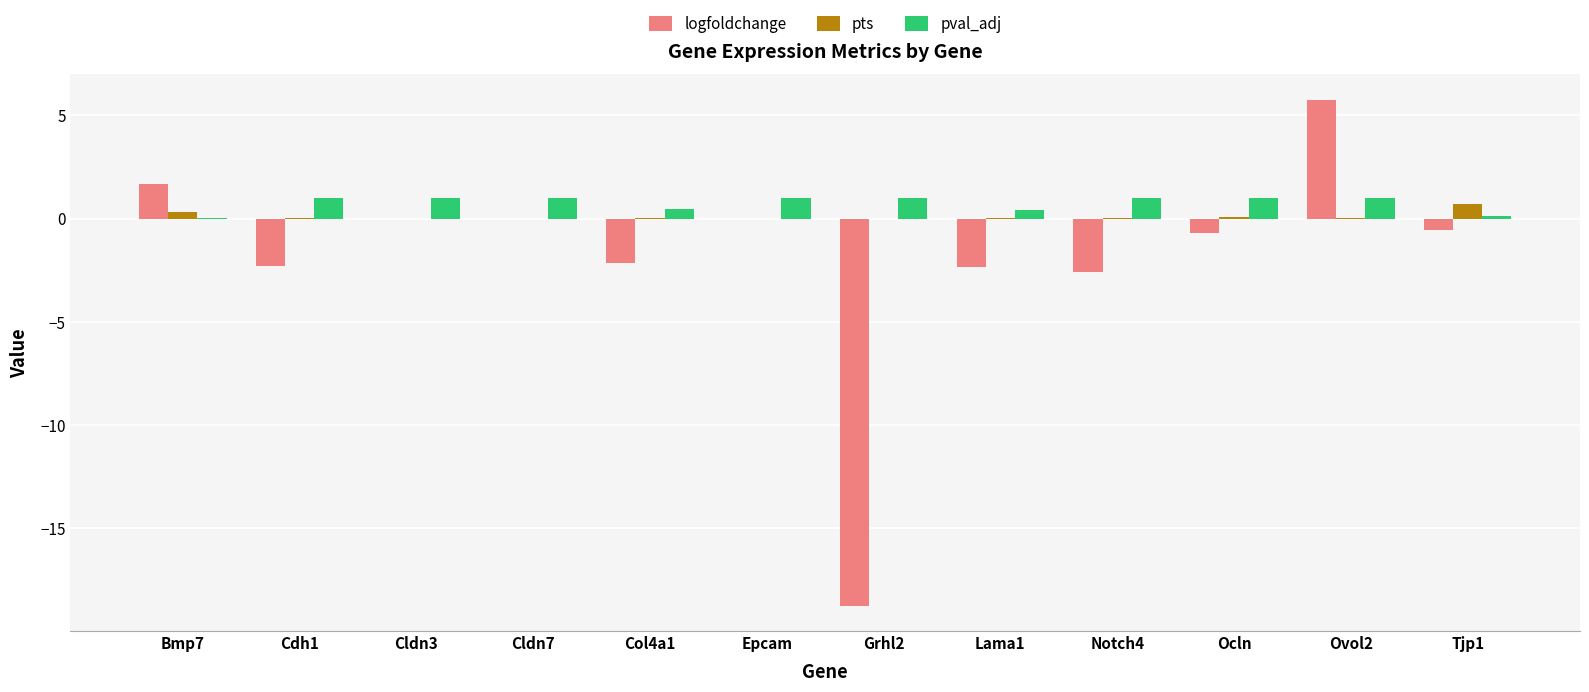

What is the highest value of the logfoldchange series?

5.8